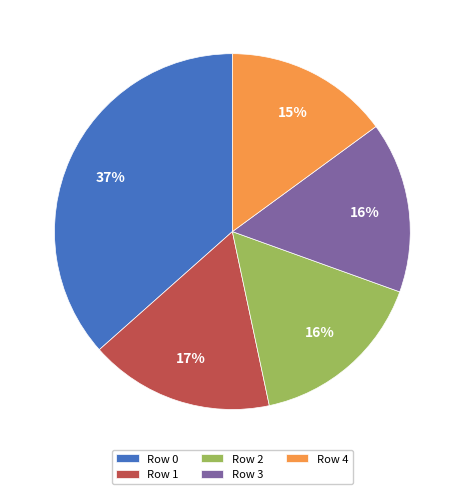

What percentage is the Row 3 slice, to the nearest percent?

16%